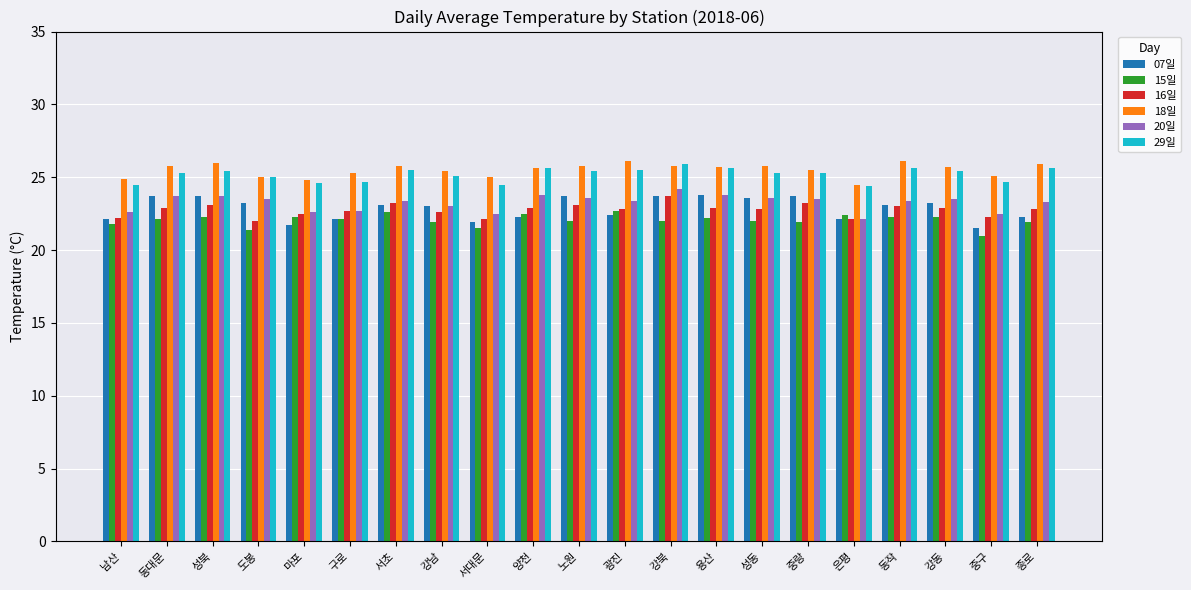

Which series has the widest spread of values?

07일